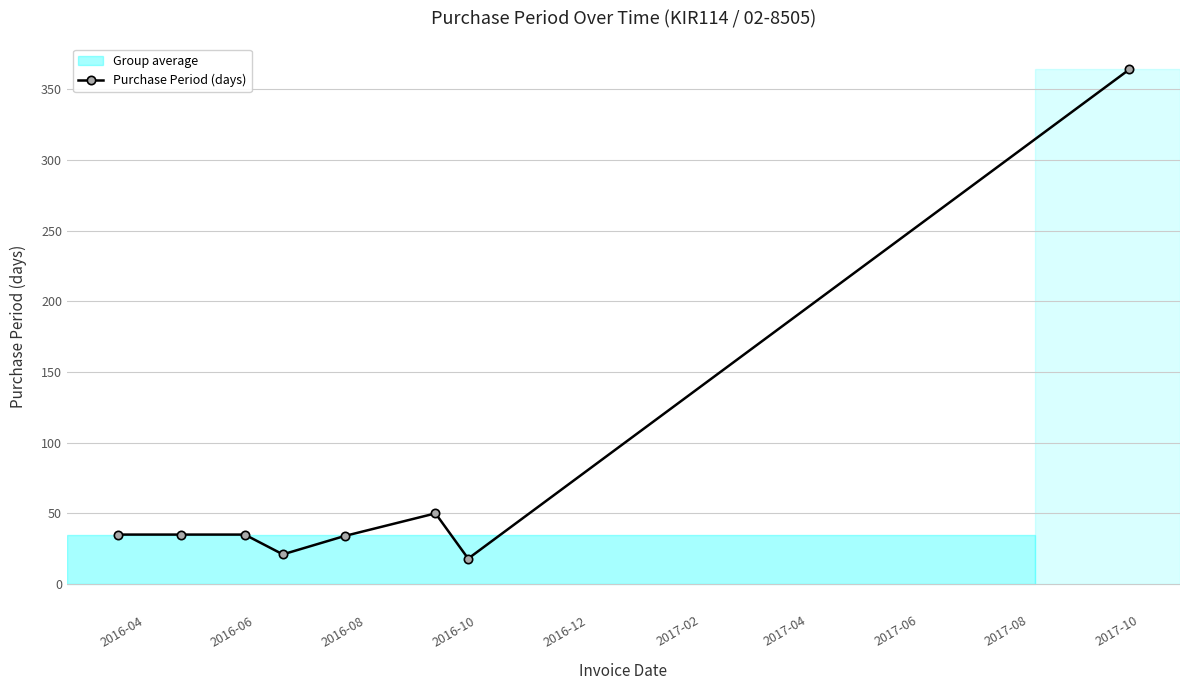

What is the minimum value shown in the chart?

18